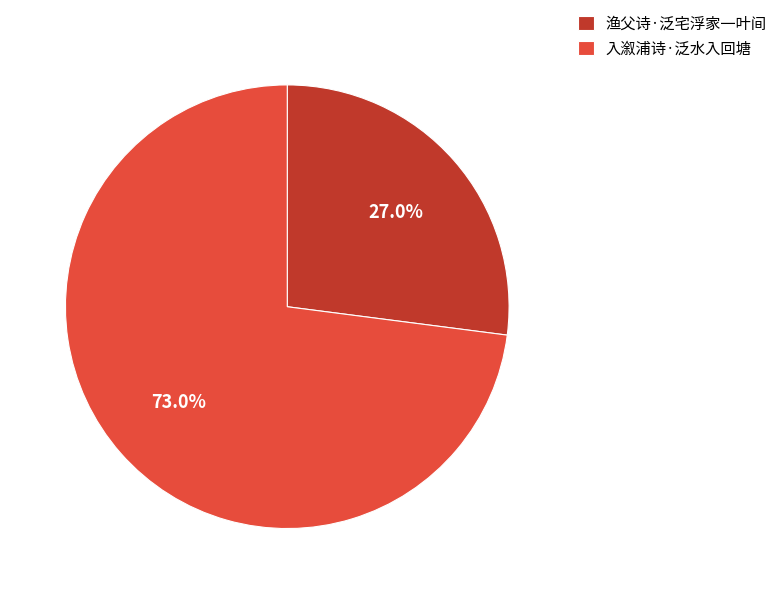

To the nearest percent, what is the combined percentage of 渔父诗·泛宅浮家一叶间 and 入溆浦诗·泛水入回塘?

100%